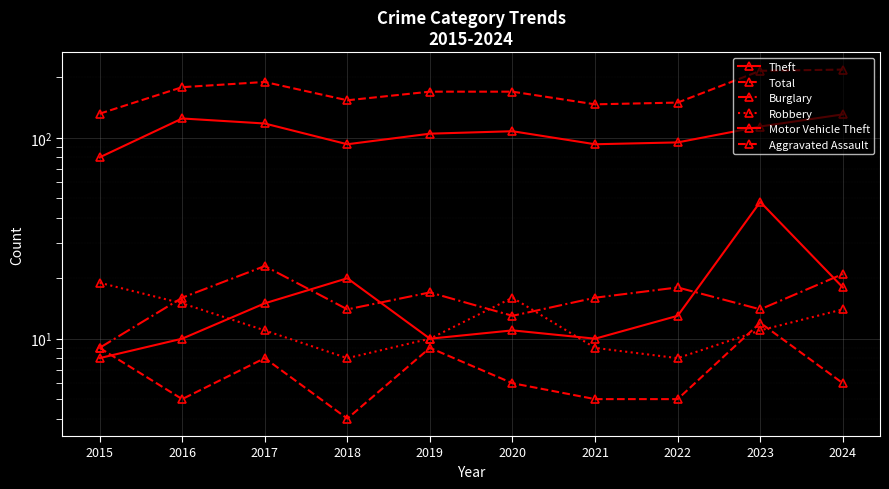

True or false: Robbery and Total intersect in this chart.

False